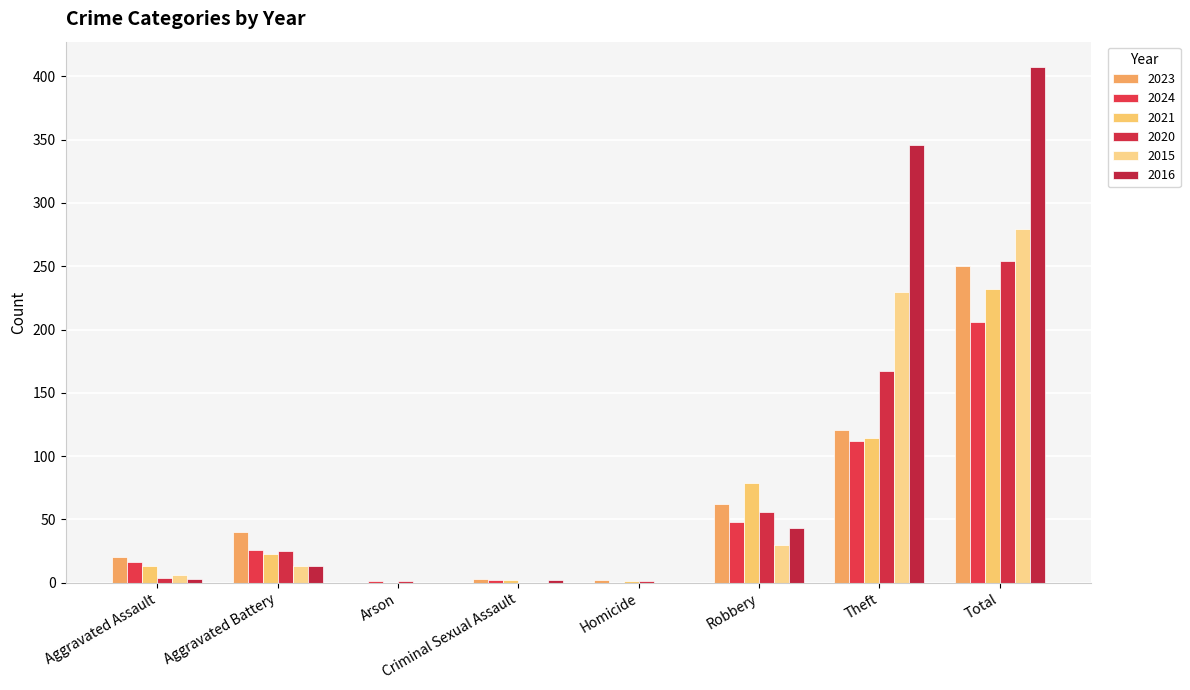

Is the value of 2020 at Arson greater than the value of 2024 at Robbery?

No